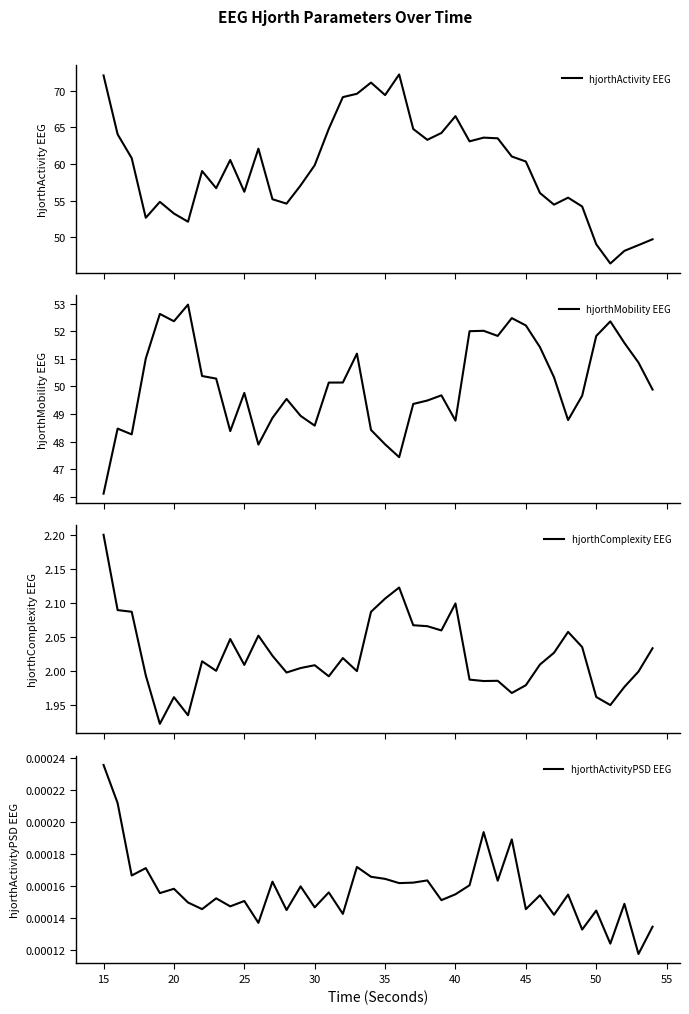

What is the maximum value for hjorthComplexity EEG?

2.2